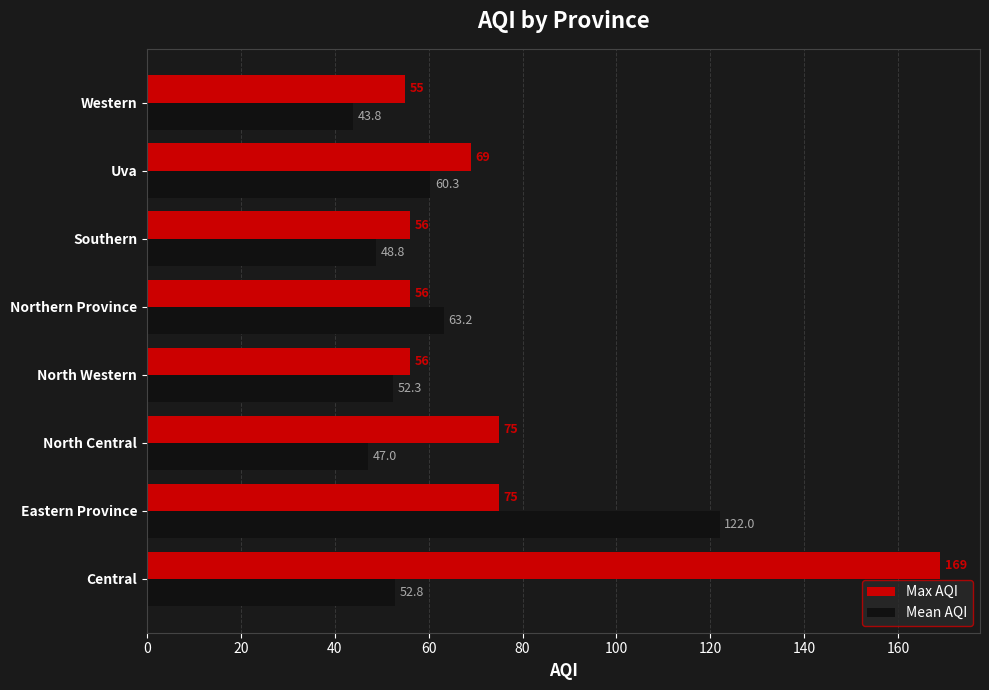

At how many categories does at least one series exceed 134?

1